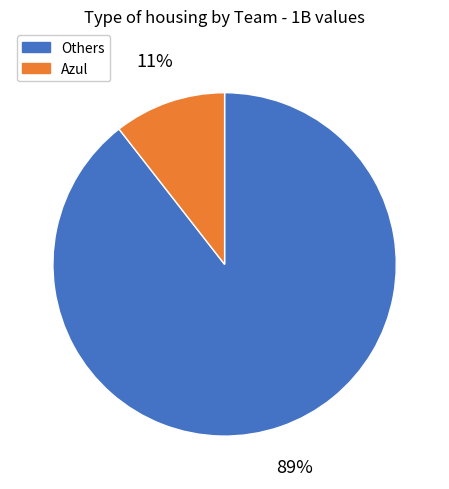

Does any single category account for the majority?

Yes